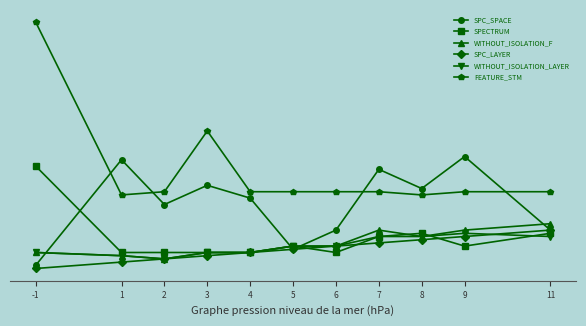

Is this an area chart (filled region under the line)?

No